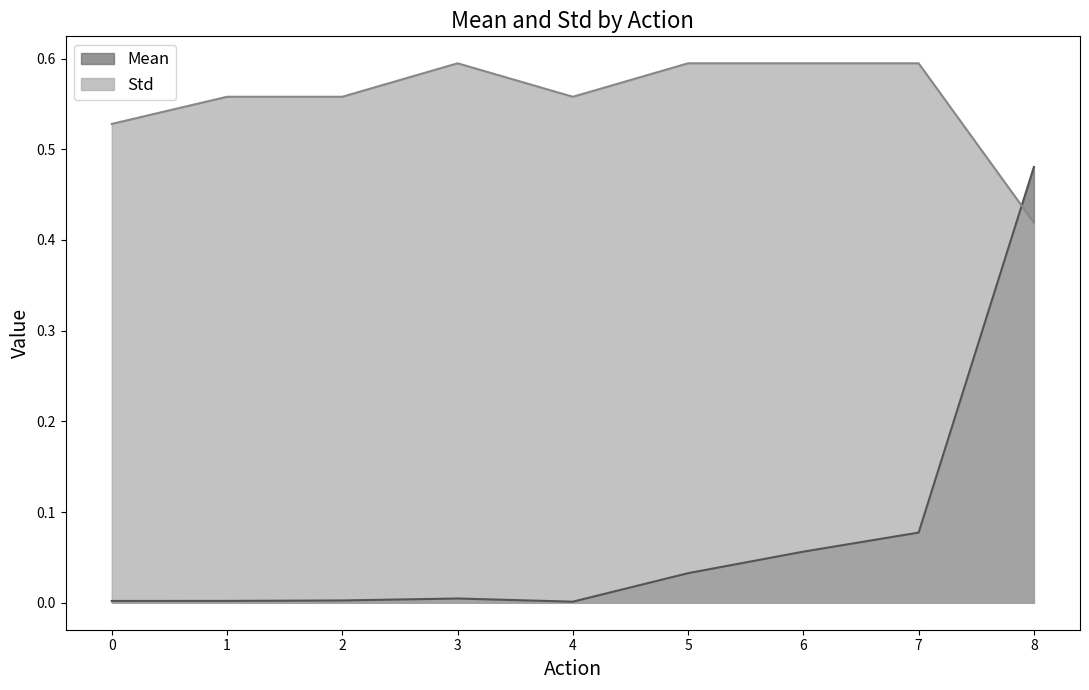

At which category is the sum across all series the highest?

8